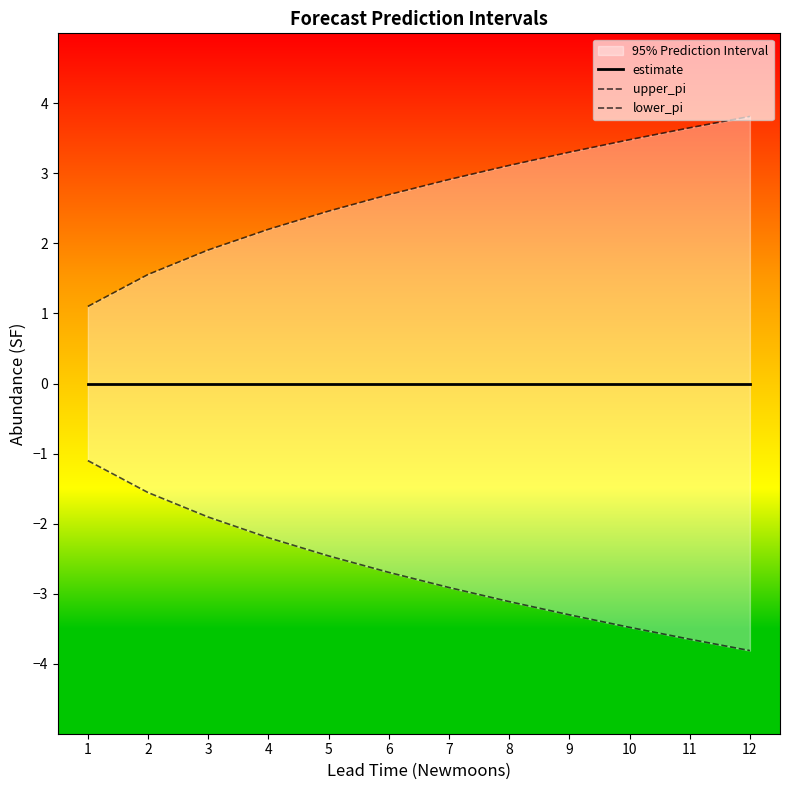

At which category is the sum across all series the highest?

1